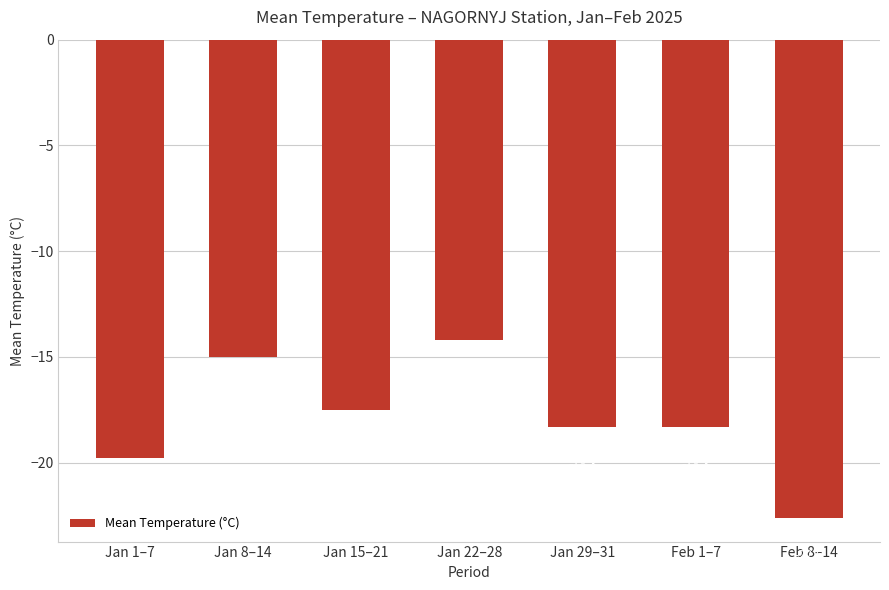

What is the label of the 5th bar from the left?

Jan 29–31